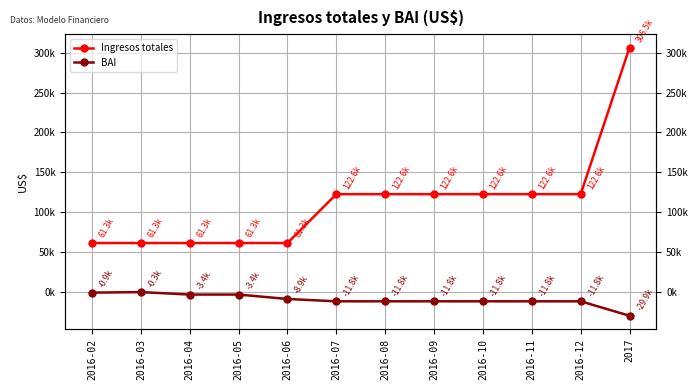

True or false: BAI has more than 0 interior local peaks.

True